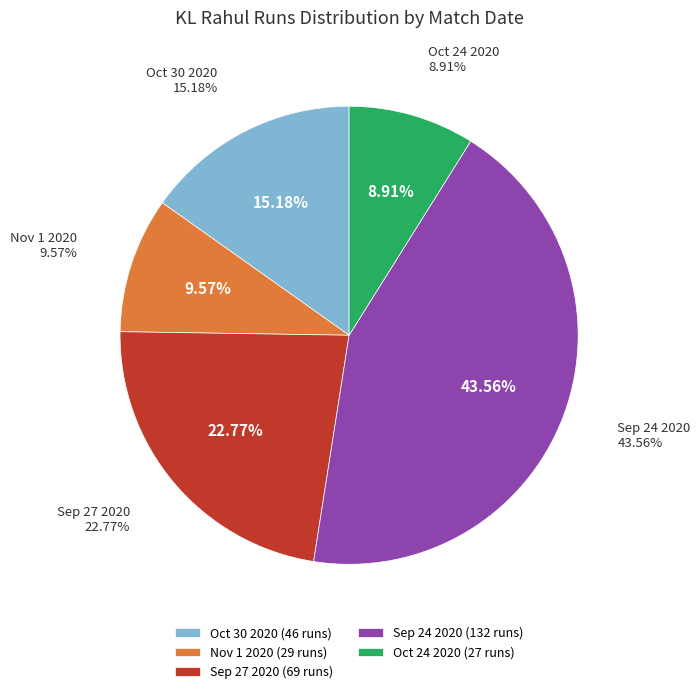

What is the change in value from Oct 30 2020 to Sep 27 2020?

+23